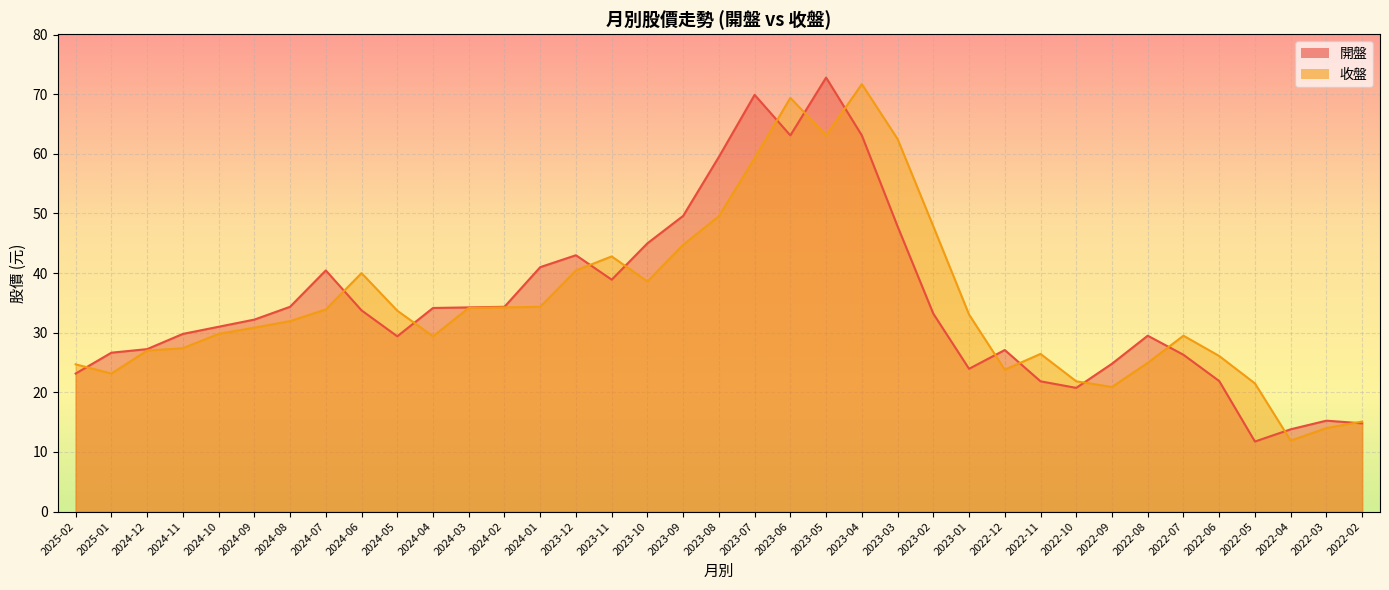

List the series in order of their peak value, lowest first.

收盤, 開盤